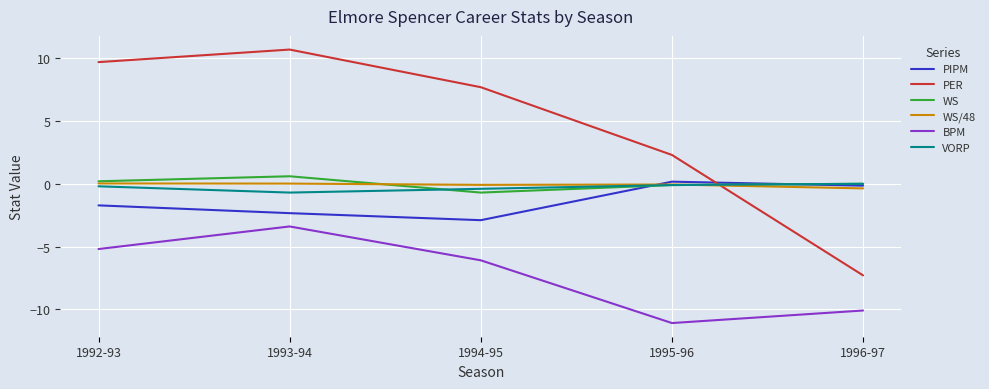

The value of WS at 1993-94 is 0.6. True or false?

True